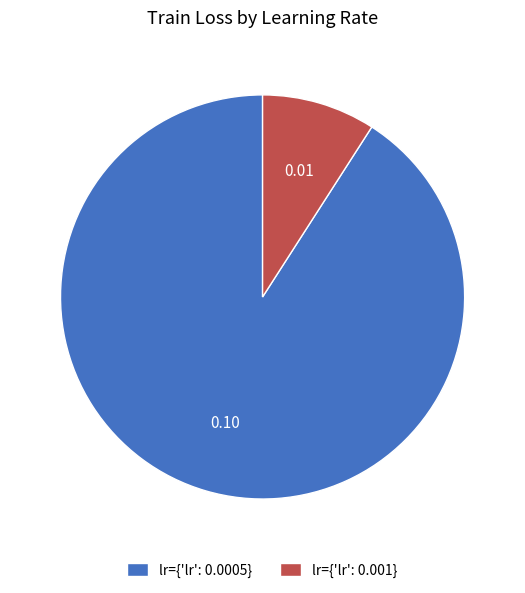

Which has a higher value, lr={'lr': 0.0005} or lr={'lr': 0.001}?

lr={'lr': 0.0005}